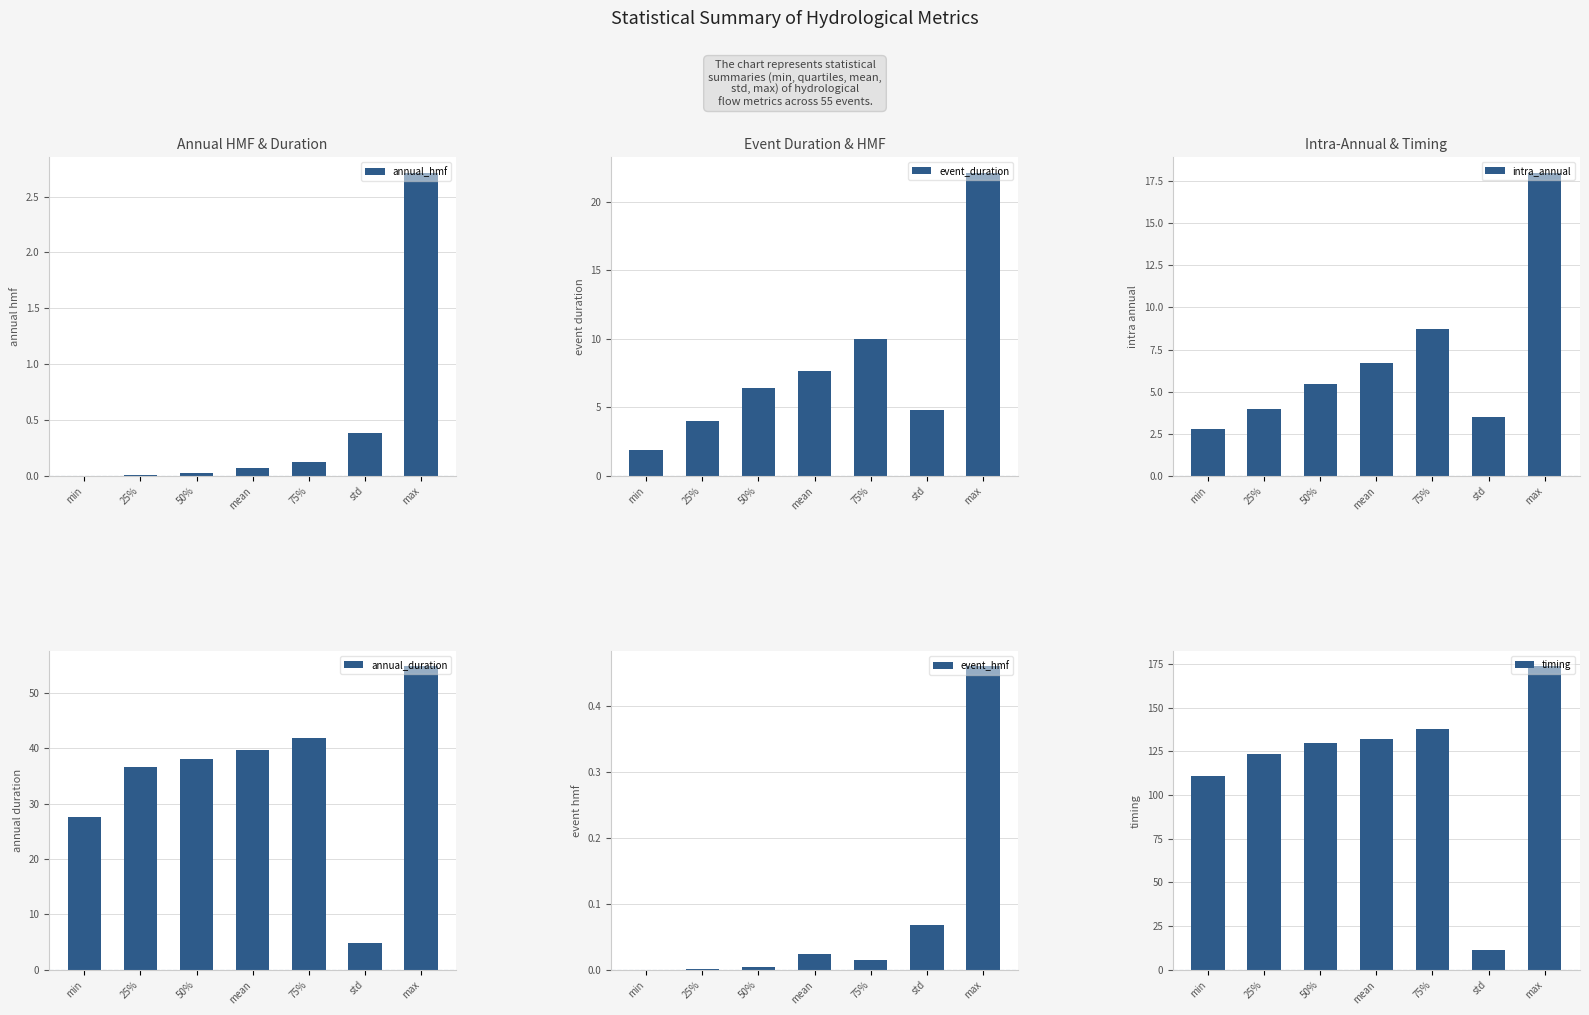

What is the difference between the event_duration values at max and std?

17.4